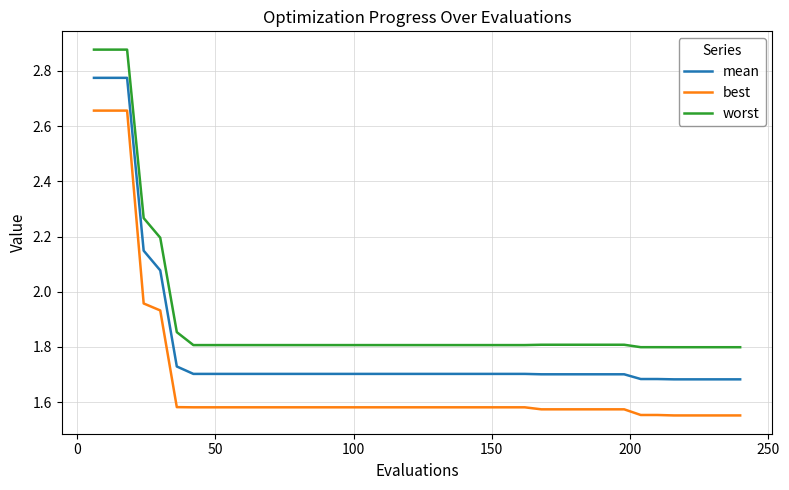

What is the difference between the maximum and minimum values in the mean series?

1.1